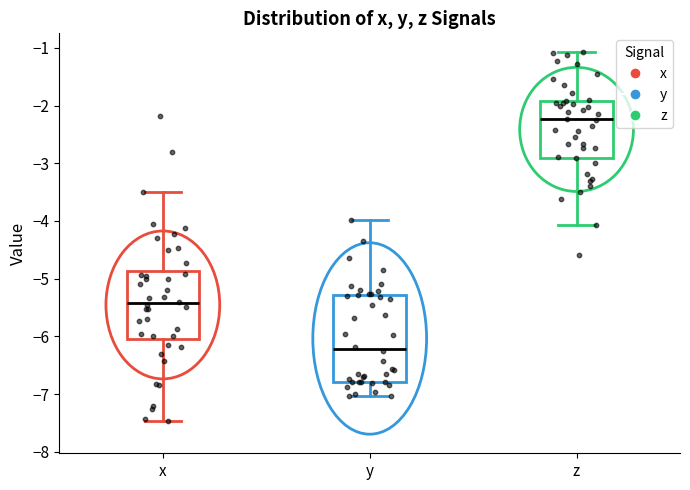

Which box is the tallest, from its lower edge to its upper edge?

y